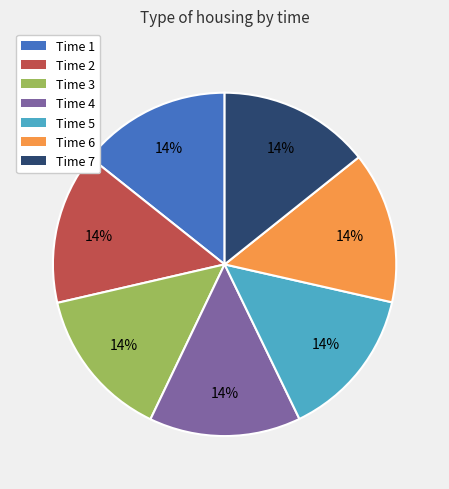

Combined, do Time 1 and Time 6 account for over 50%?

No